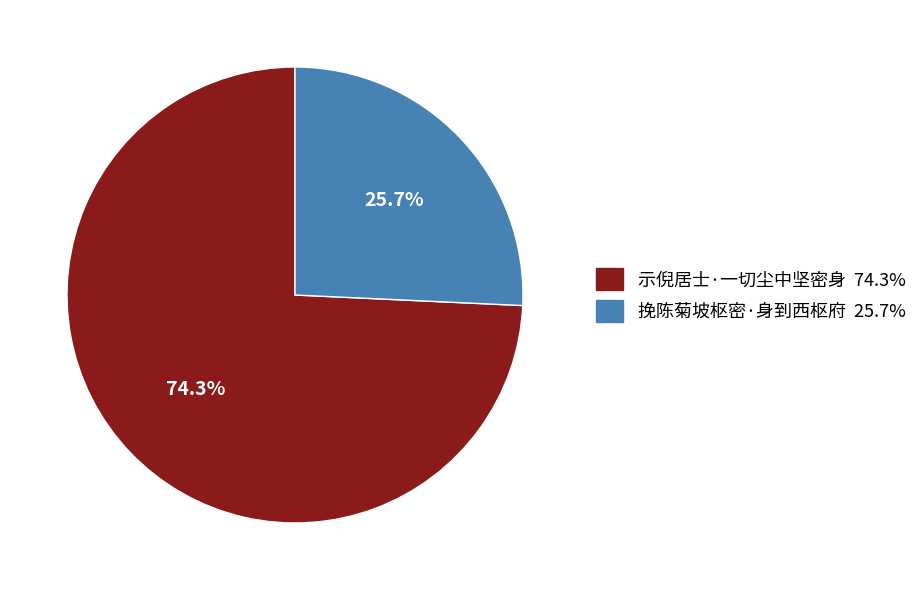

Rank the categories by value from lowest to highest.

挽陈菊坡枢密·身到西枢府, 示倪居士·一切尘中坚密身